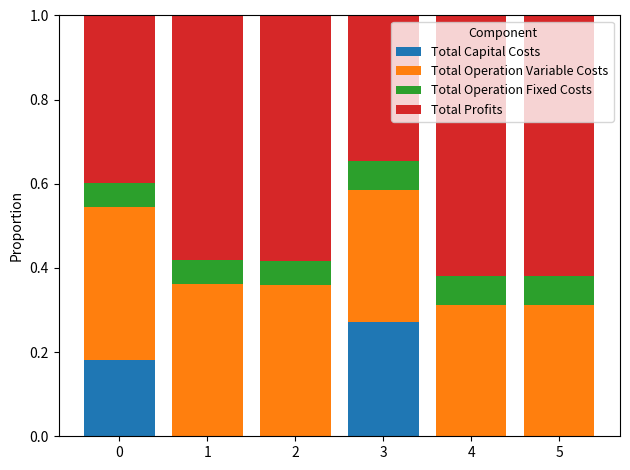

Is it true that Total Capital Costs equals 0.0 at 4?

True